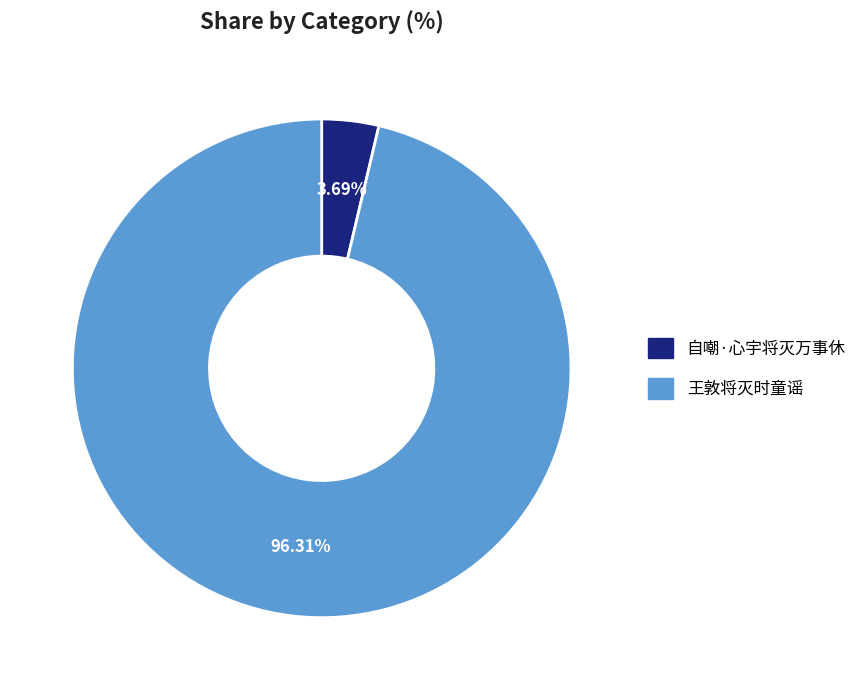

Rank the categories by value from highest to lowest.

王敦将灭时童谣, 自嘲·心宇将灭万事休